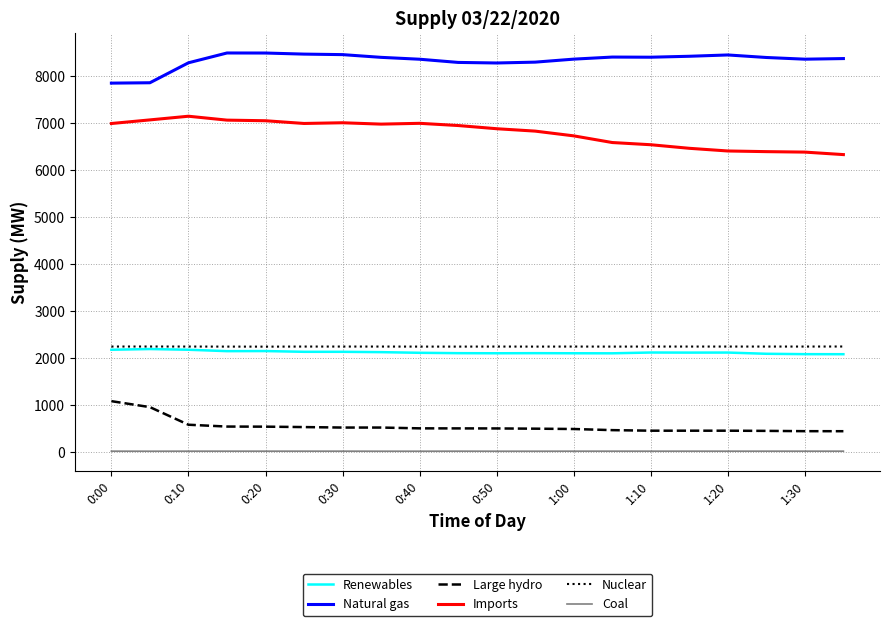

What is the lowest value of the Natural gas series?

7853